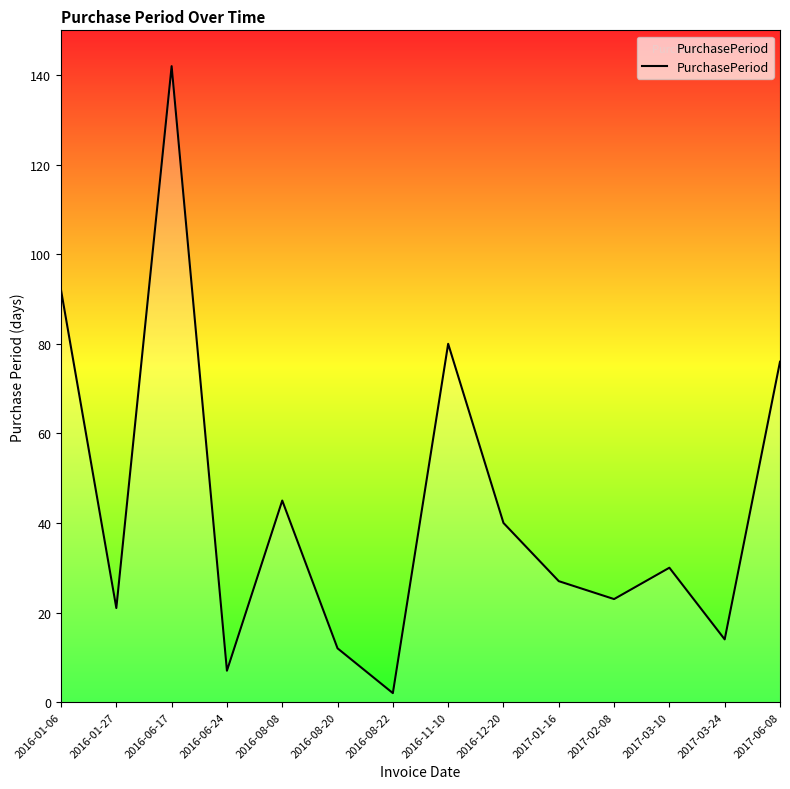

List the labels in order of value, smallest first.

2016-08-22, 2016-06-24, 2016-08-20, 2017-03-24, 2016-01-27, 2017-02-08, 2017-01-16, 2017-03-10, 2016-12-20, 2016-08-08, 2017-06-08, 2016-11-10, 2016-01-06, 2016-06-17